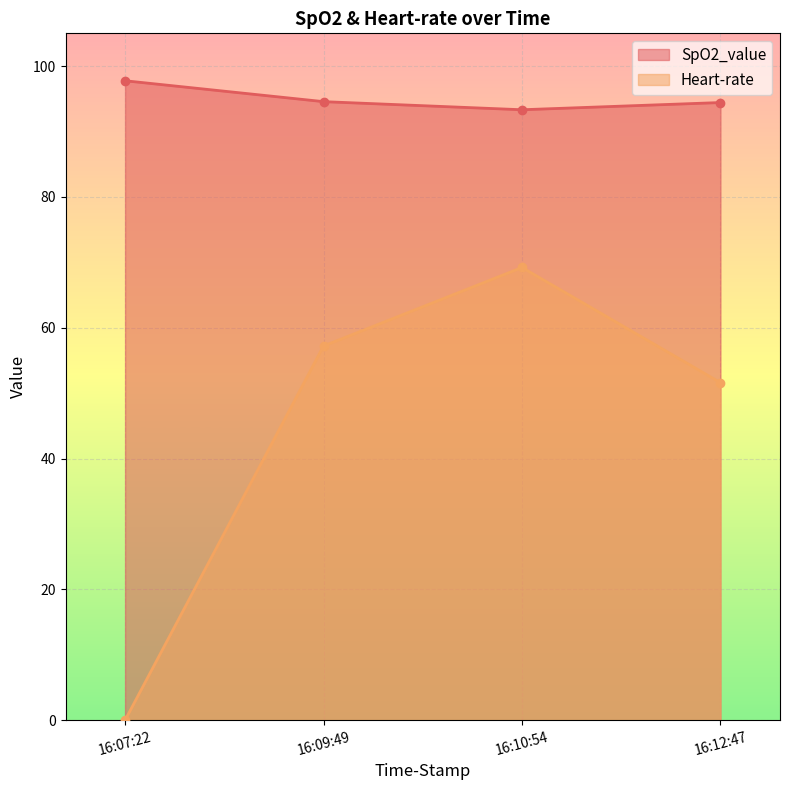

How many data points in Heart-rate are less than 57?

2